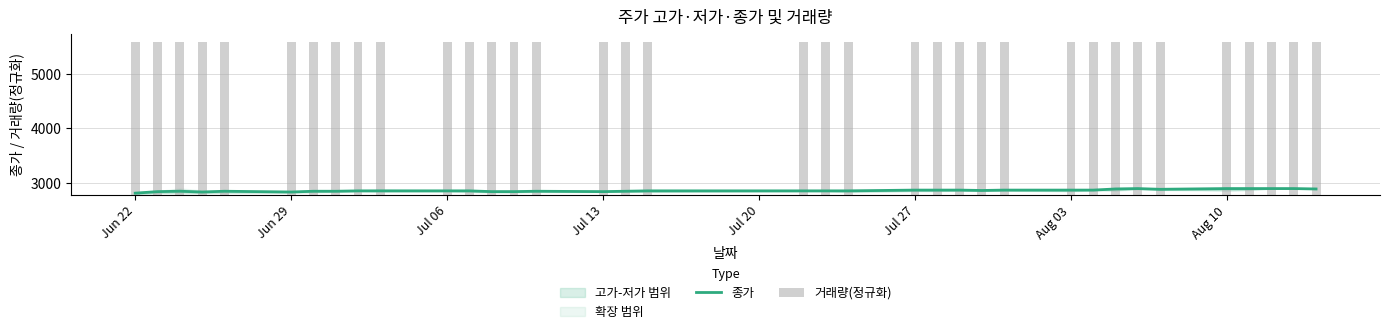

Does the chart contain stacked bars?

No